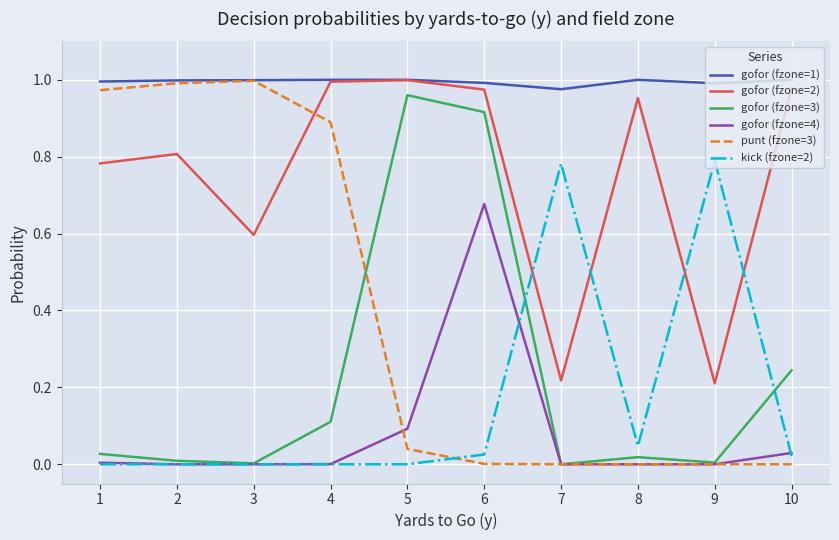

True or false: gofor (fzone=1) and gofor (fzone=3) intersect in this chart.

False